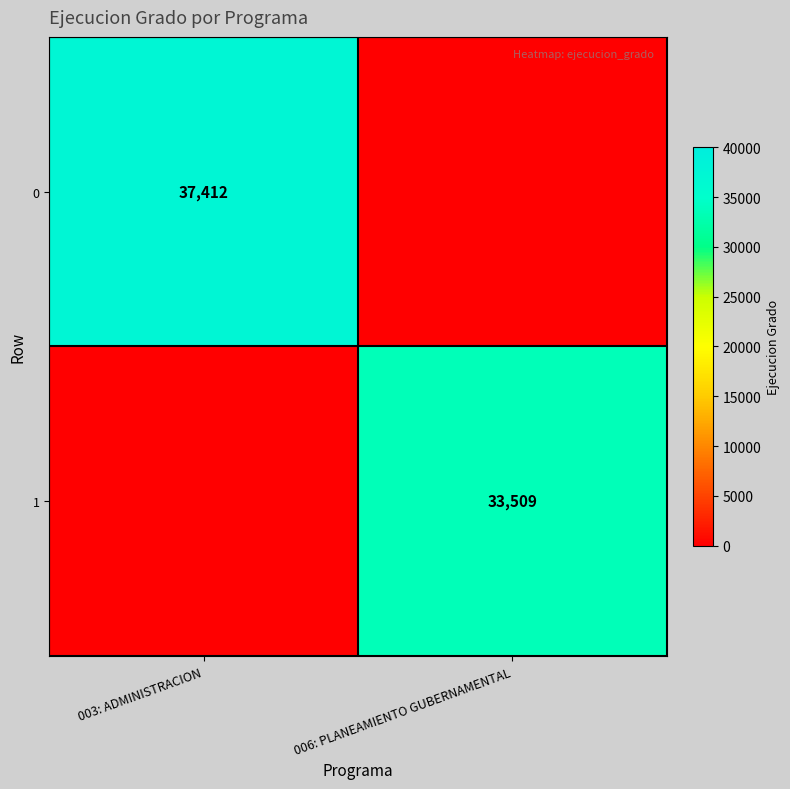

What is the spread (max minus min) of values at 006: PLANEAMIENTO GUBERNAMENTAL?

33509